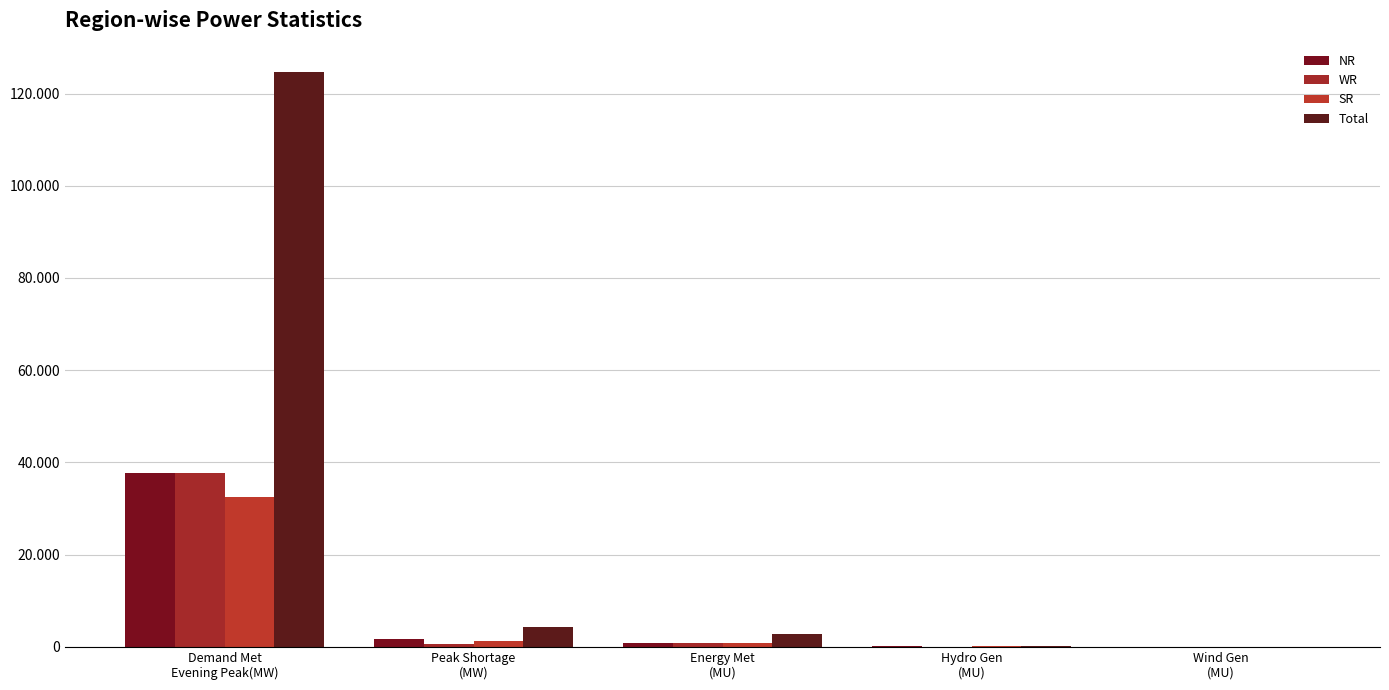

What is the difference between the highest and lowest values at Hydro Gen
(MU)?

207